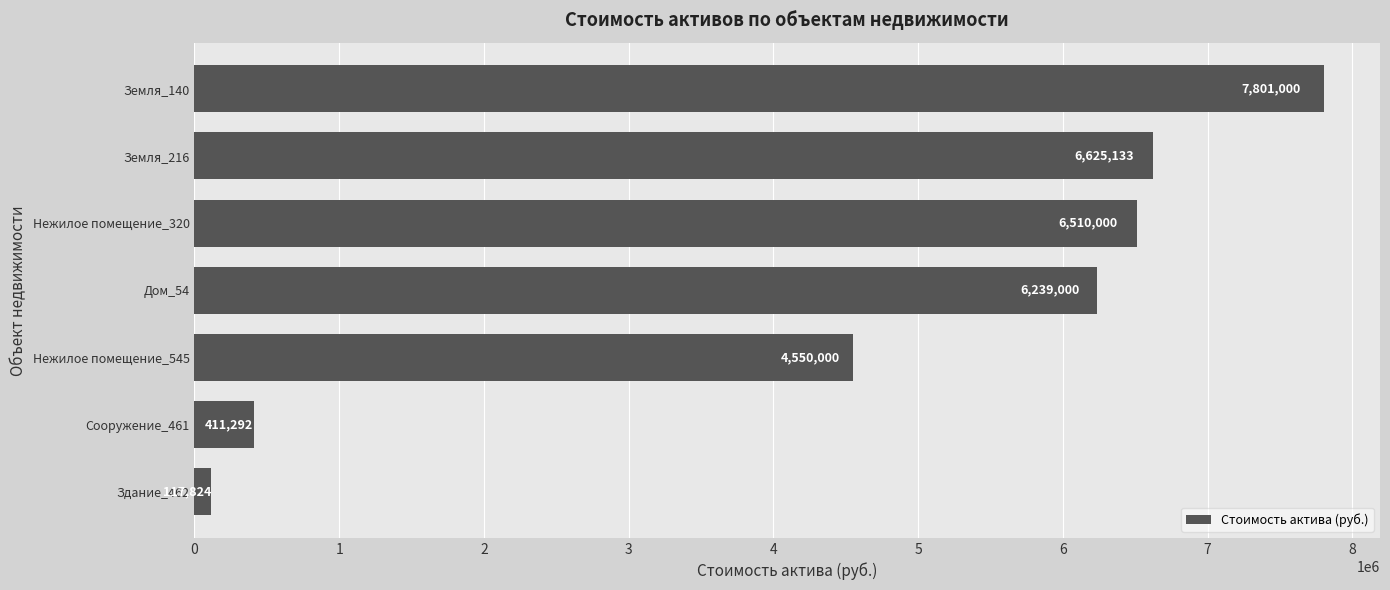

At which category does the chart reach its peak across all series?

Земля_140